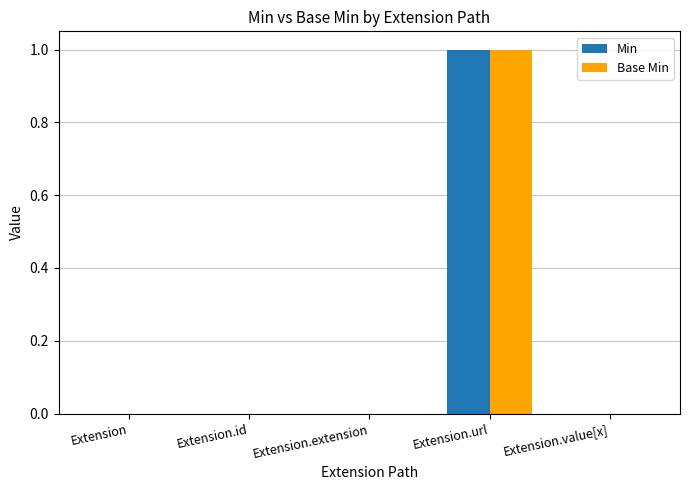

Are the bars grouped side by side (vs. stacked)?

Yes